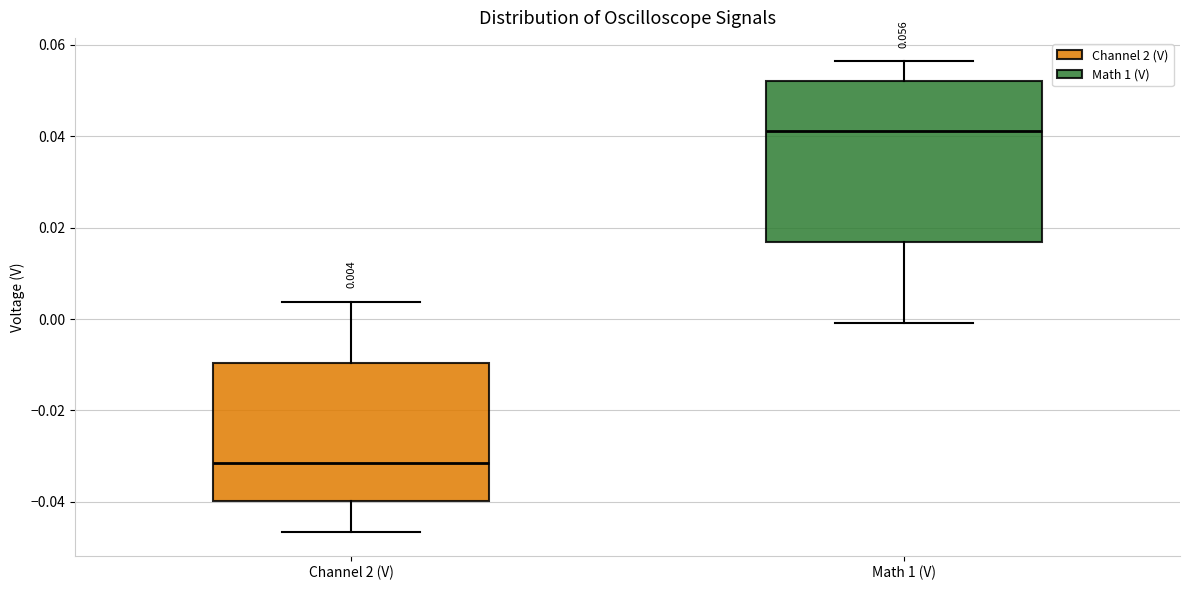

Which box's median line is the lowest?

Channel 2 (V)